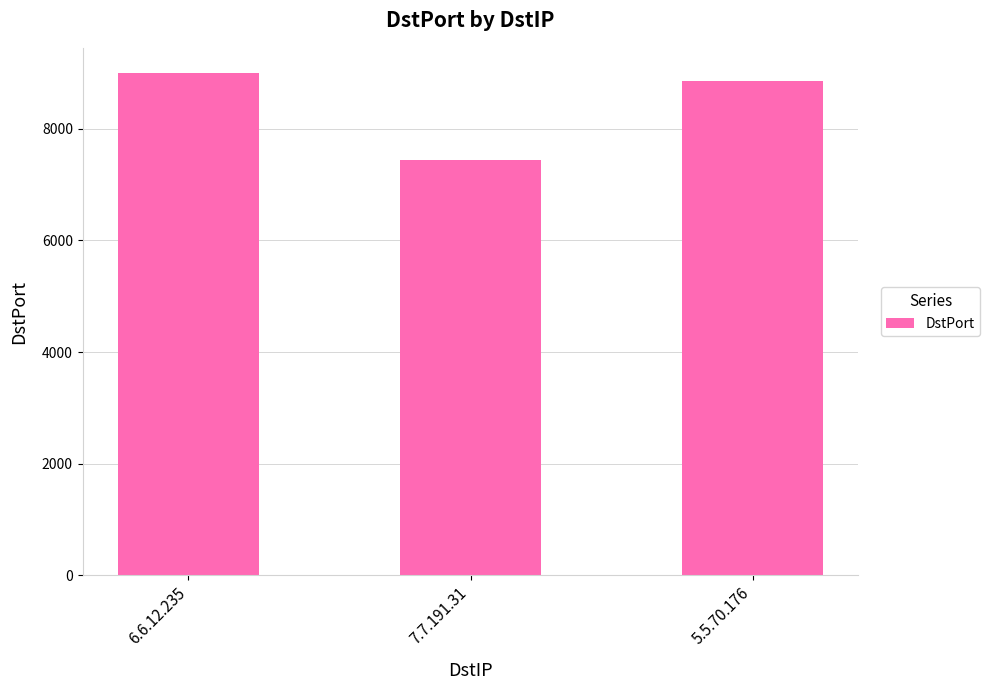

Reading left to right, transcribe all the data shown in this chart.

9000	7444	8848